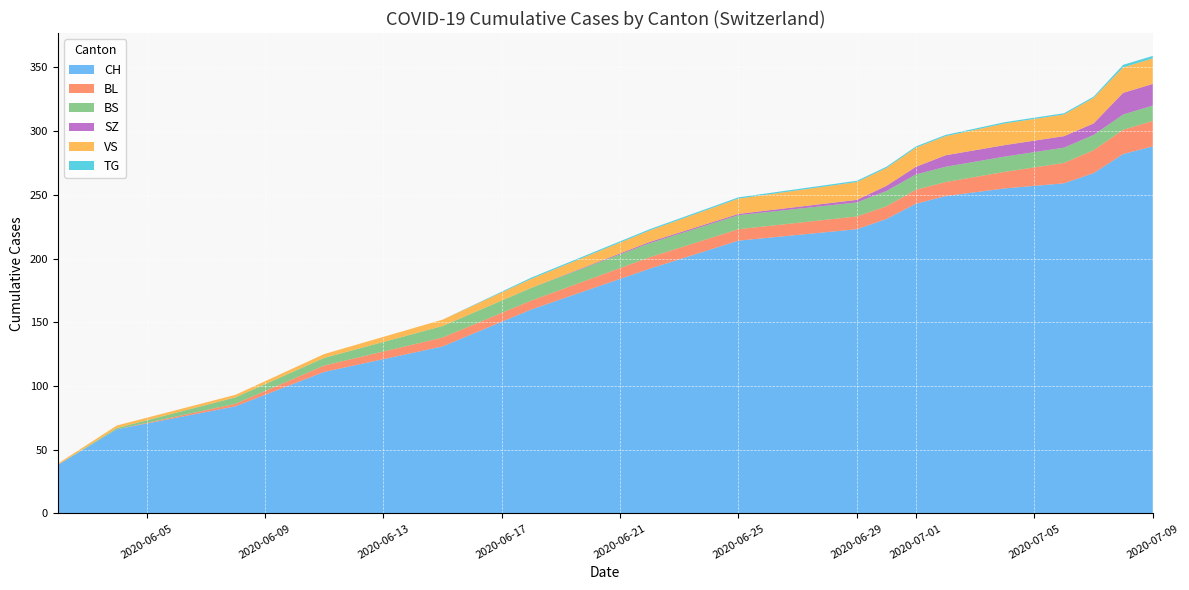

Reading left to right, what are all the values shown in this chart?

CH: 0=38	1=66	2=84	3=111	4=131	5=160	6=192	7=214	8=223	9=231	10=243	11=249	12=255	13=259	14=267	15=282	16=288
BL: 0=0	1=0	2=2	3=5	4=7	5=7	6=9	7=9	8=10	9=10	10=11	11=11	12=13	13=16	14=18	15=19	16=20
BS: 0=0	1=1	2=5	3=6	4=9	5=10	6=11	7=11	8=11	9=12	10=12	11=12	12=12	13=12	14=12	15=12	16=12
SZ: 0=0	1=0	2=0	3=0	4=0	5=0	6=1	7=1	8=2	9=4	10=6	11=9	12=9	13=9	14=9	15=17	16=17
VS: 0=1	1=2	2=2	3=3	4=5	5=7	6=9	7=12	8=14	9=14	10=15	11=15	12=17	13=17	14=20	15=20	16=20
TG: 0=0	1=0	2=0	3=0	4=0	5=1	6=1	7=1	8=1	9=1	10=1	11=1	12=1	13=1	14=1	15=2	16=2